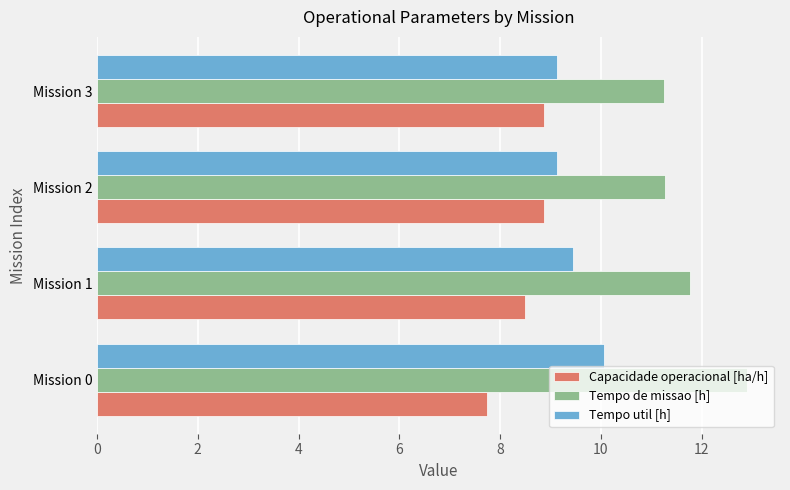

The value of Capacidade operacional [ha/h] at Mission 2 is 8.9. True or false?

True